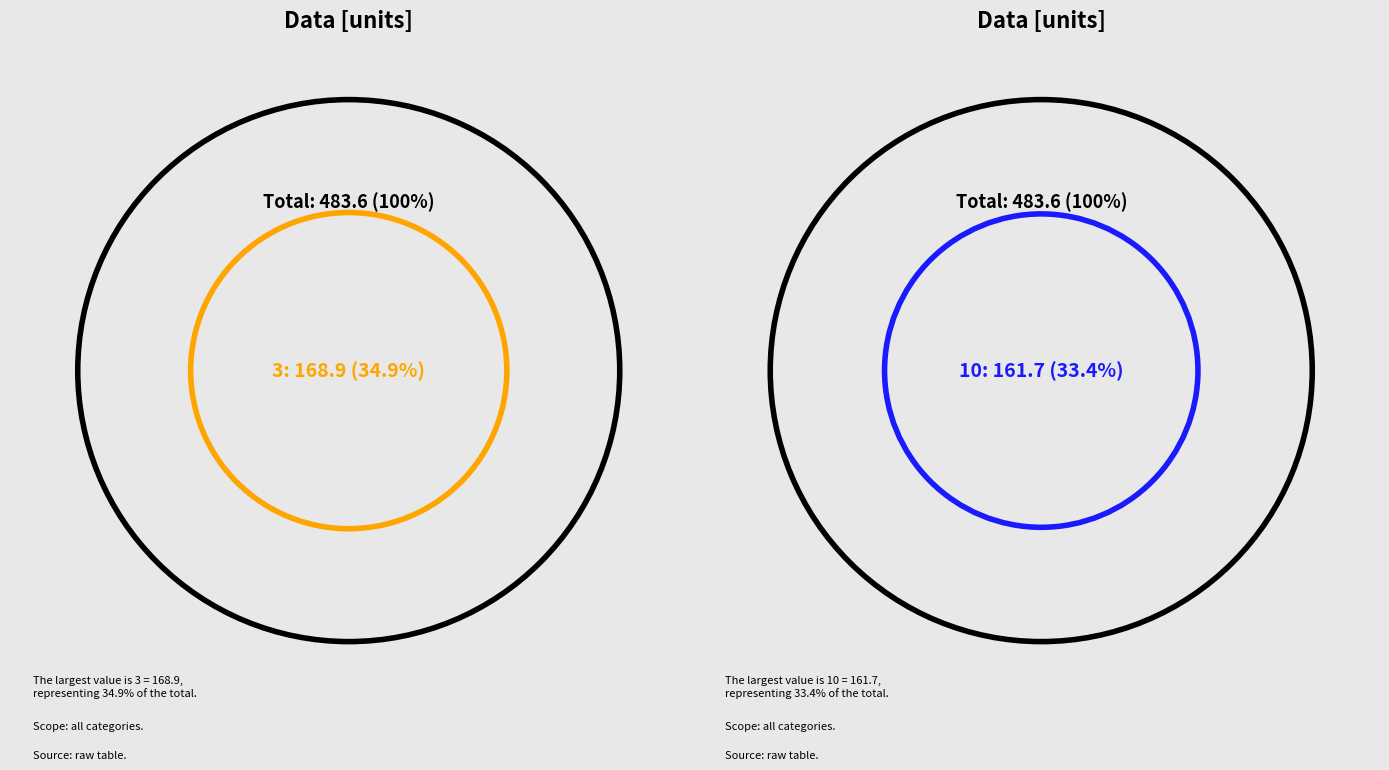

What is the total percentage of 2 and 6?

4.0%